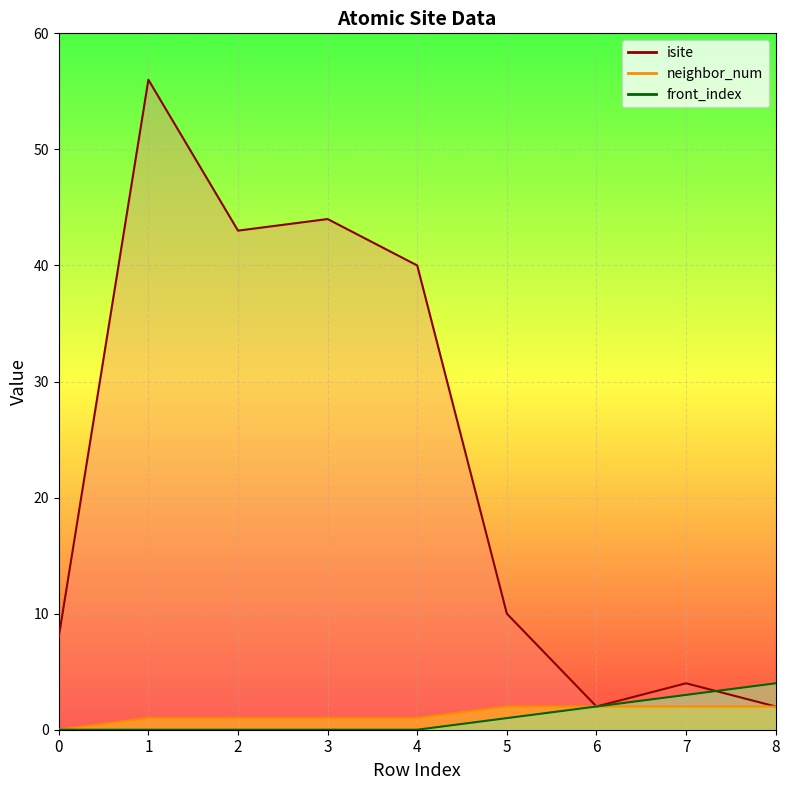

True or false: isite_line has a value of 1 at 6.

False